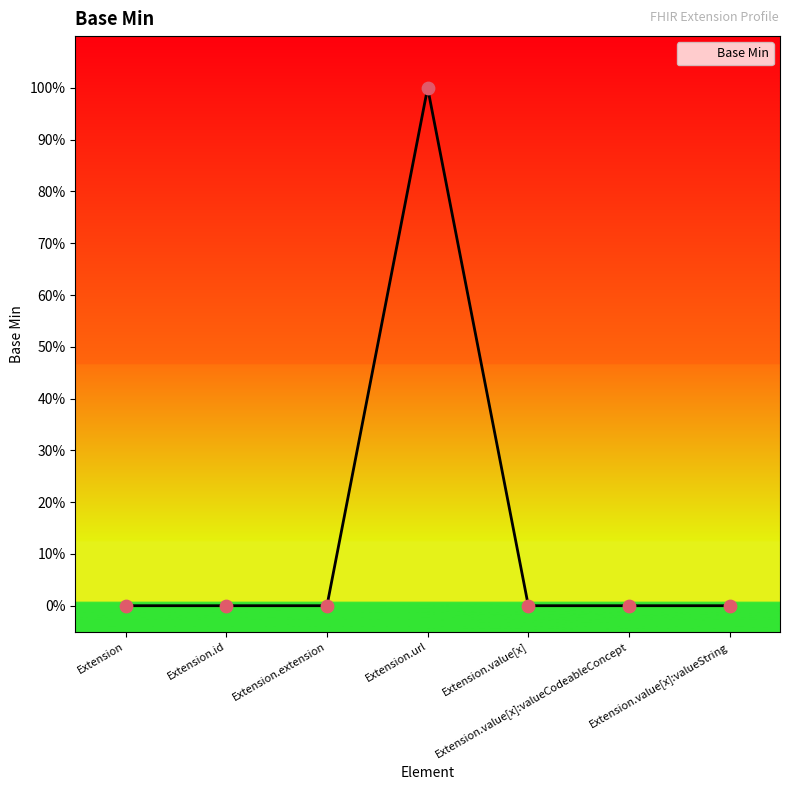

Between Extension.value[x]:valueString and Extension.extension, which is larger?

Extension.value[x]:valueString